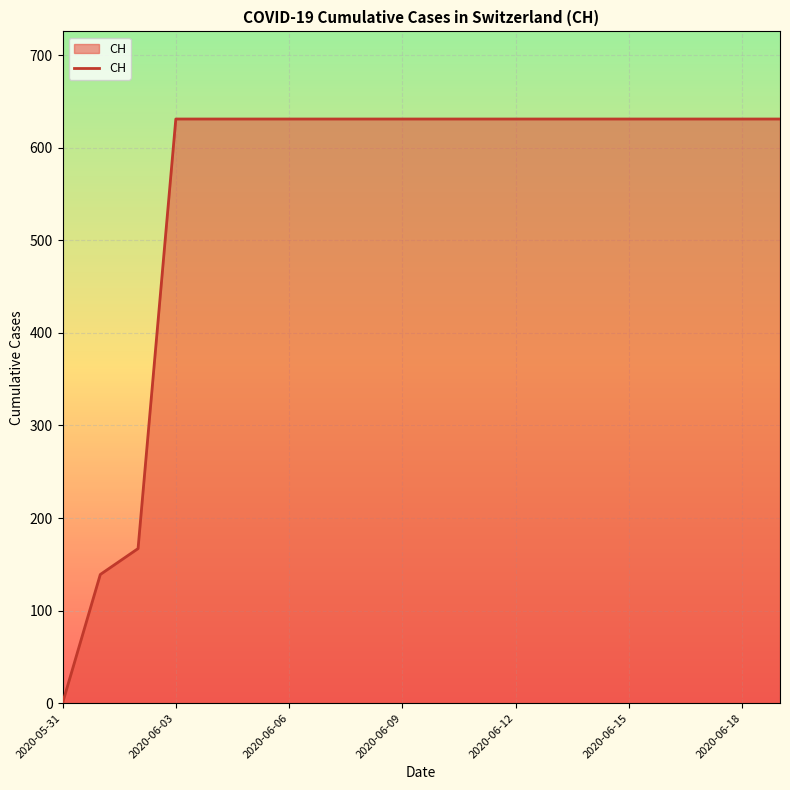

How many values are below 631?

3